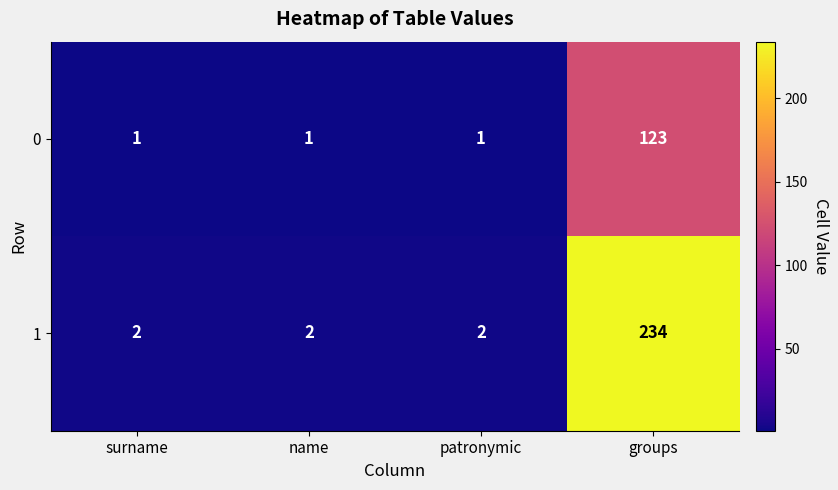

Rank the series at name from highest to lowest value.

1, 0